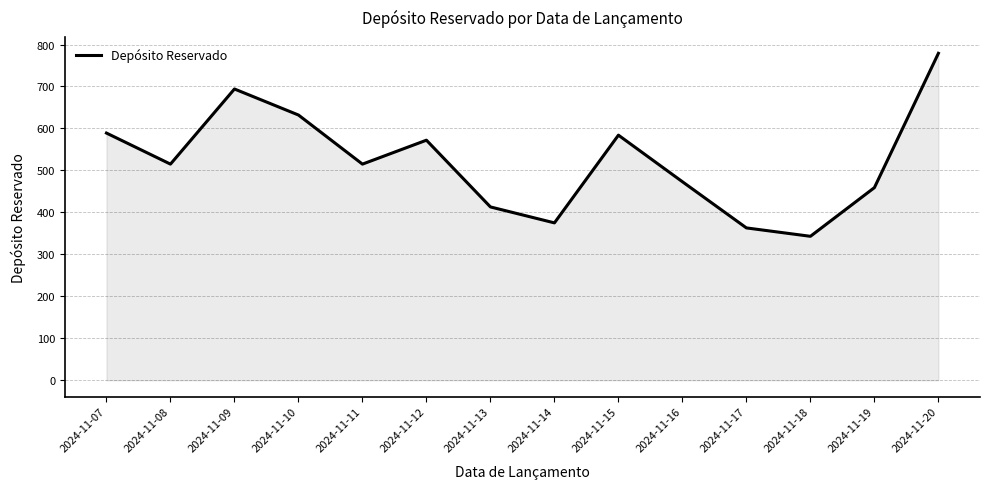

Reading right to left, list all the values displayed in this chart.

2024-11-20=779	2024-11-19=459	2024-11-18=343	2024-11-17=363	2024-11-16=473	2024-11-15=584	2024-11-14=375	2024-11-13=413	2024-11-12=572	2024-11-11=515	2024-11-10=632	2024-11-09=694	2024-11-08=515	2024-11-07=589